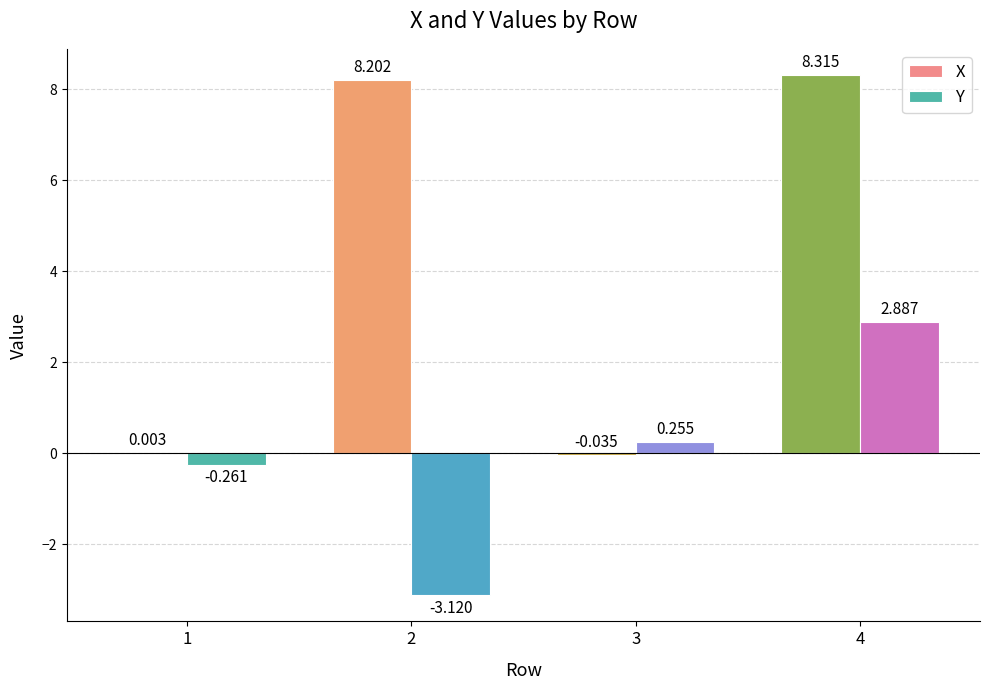

Is the value of X at 4 greater than the value of Y at 3?

Yes